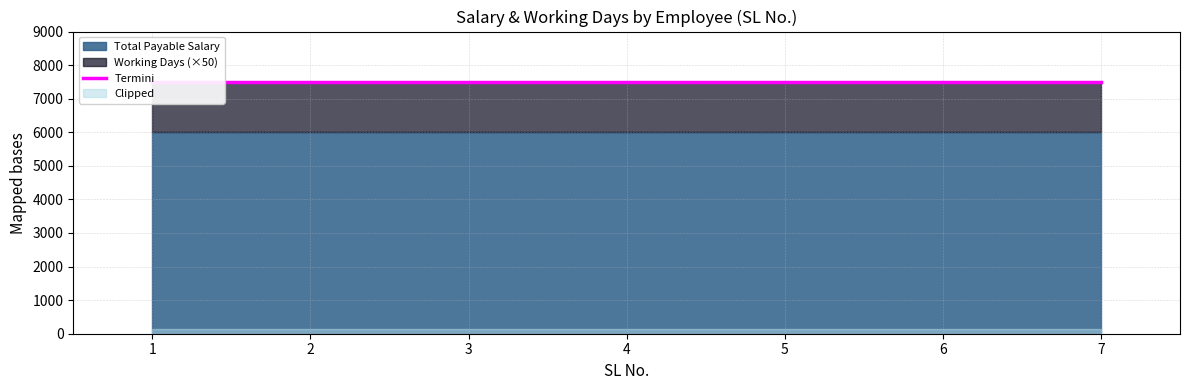

Which series has the largest range (max minus min)?

Total Payable Salary